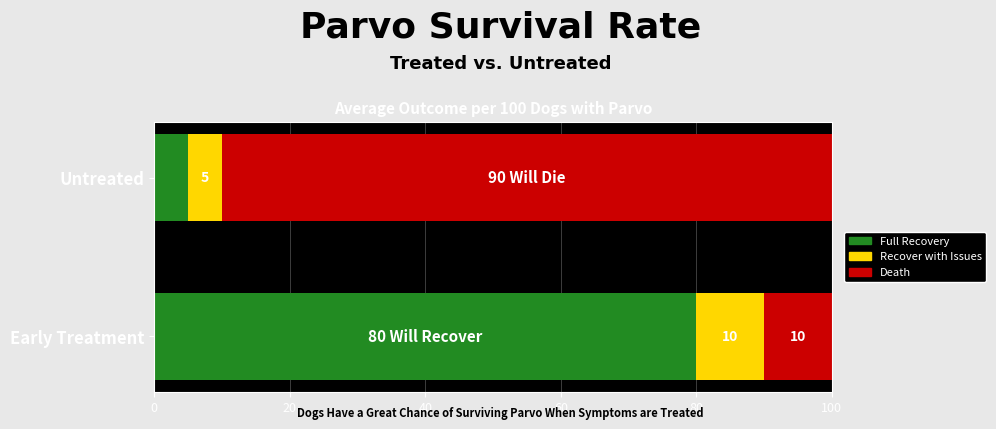

What is the total value across all series at Untreated?

100